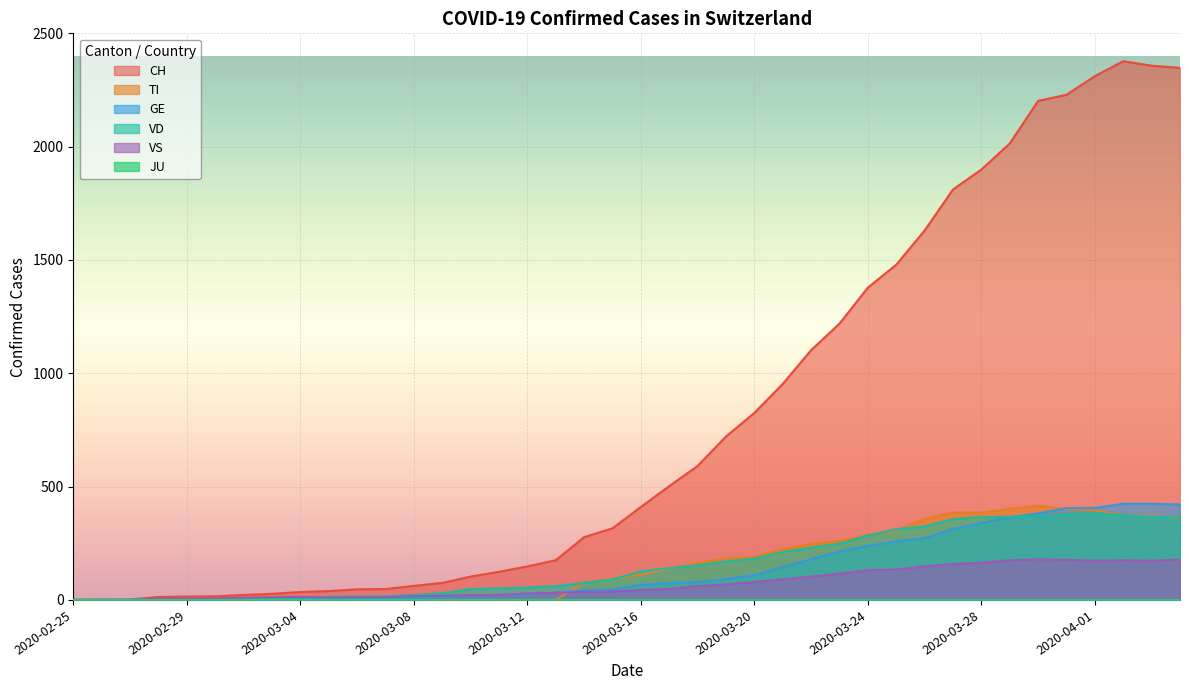

What is the difference between the second highest and minimum values in the VD series?

377